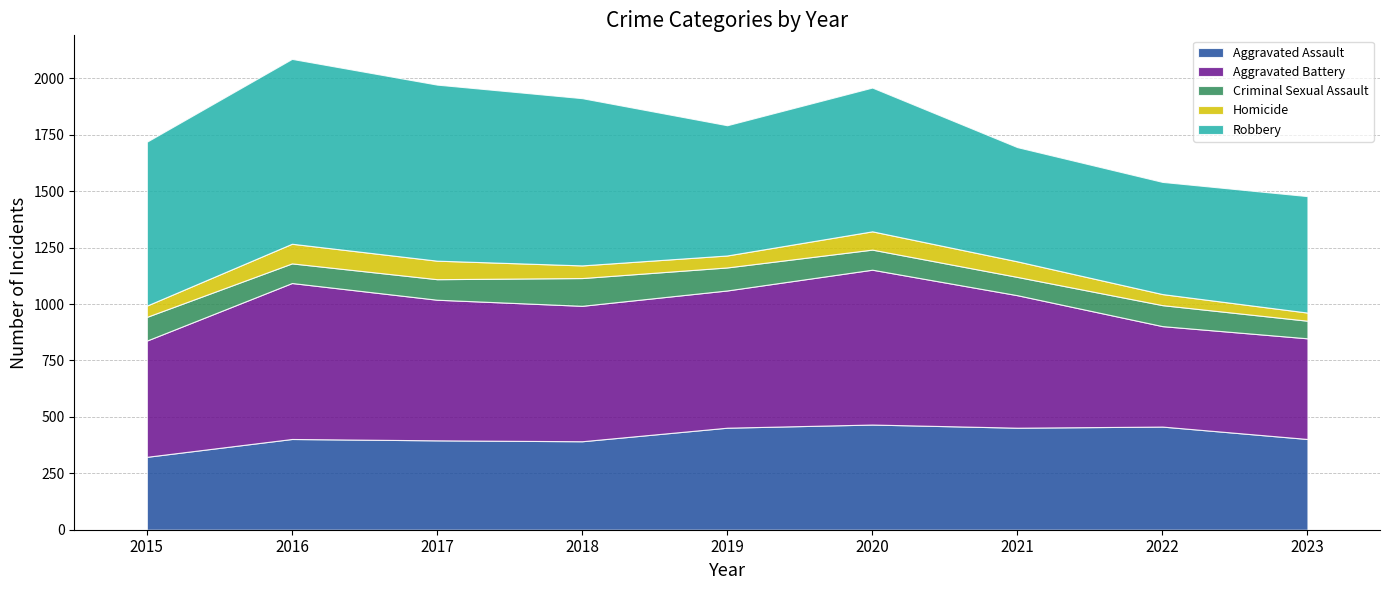

How many interior local valleys does the Aggravated Assault series have?

2